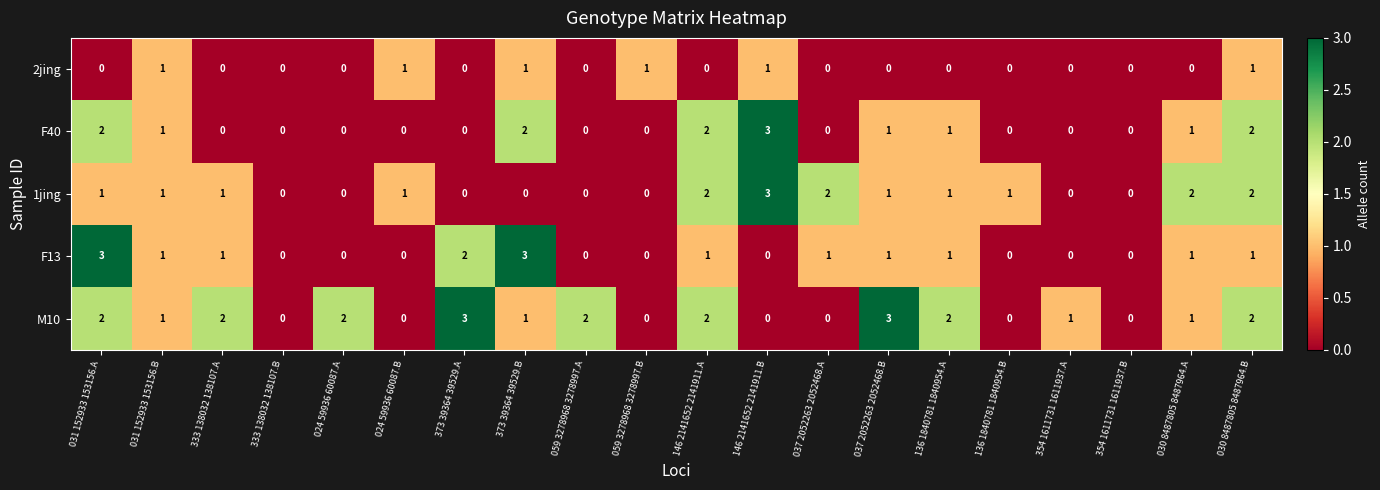

True or false: M10 has a value of 2 at 024 59936 60087.A.

True